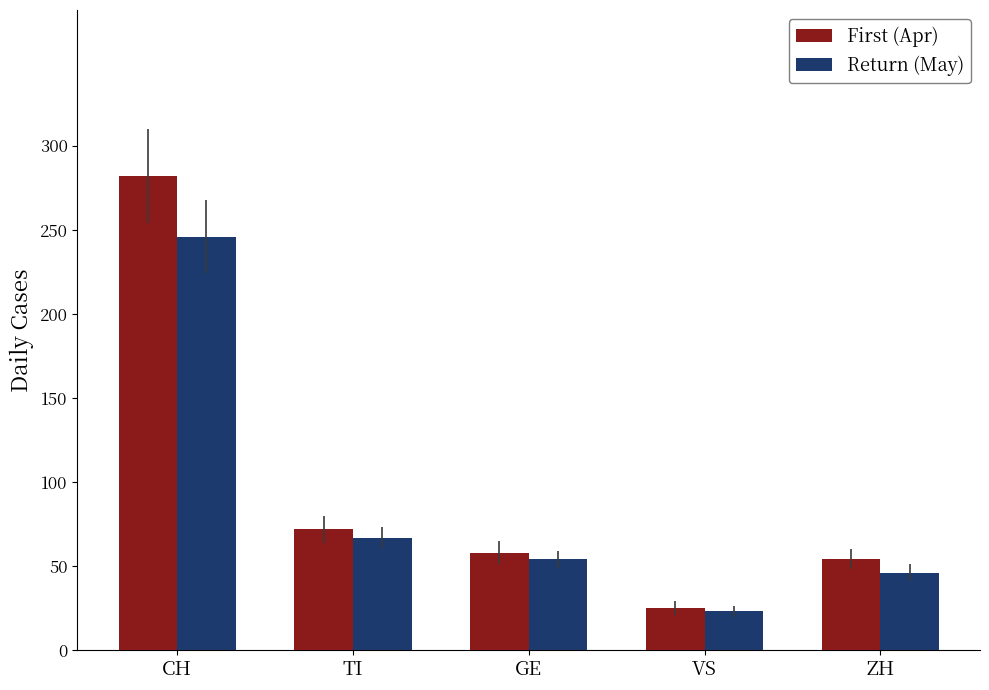

At ZH, list the series in order from smallest to largest.

Return (May), First (Apr)